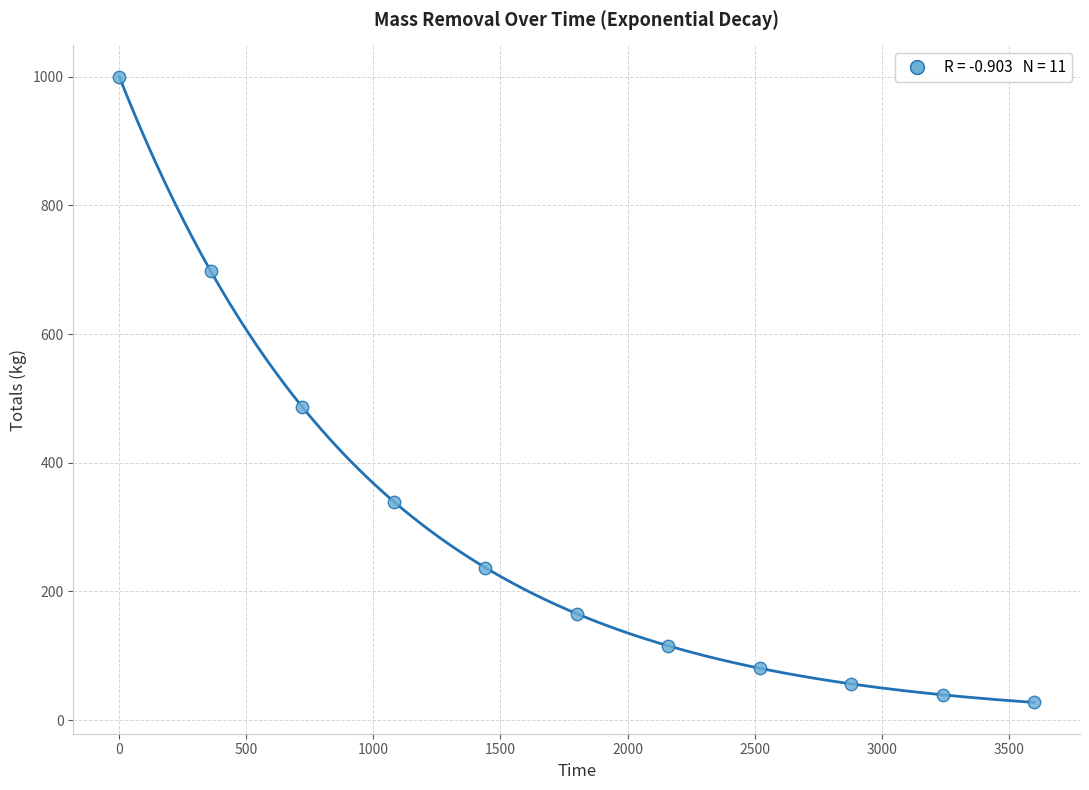

What Y value in the scatter plot is closest to 513?

486.7